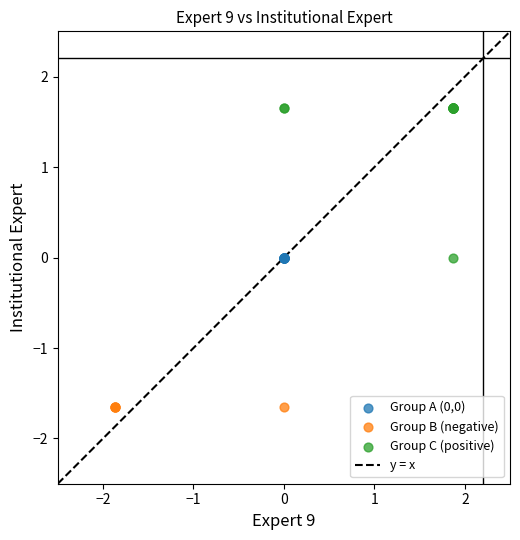

Which series reaches the maximum Y coordinate?

Group C (positive)